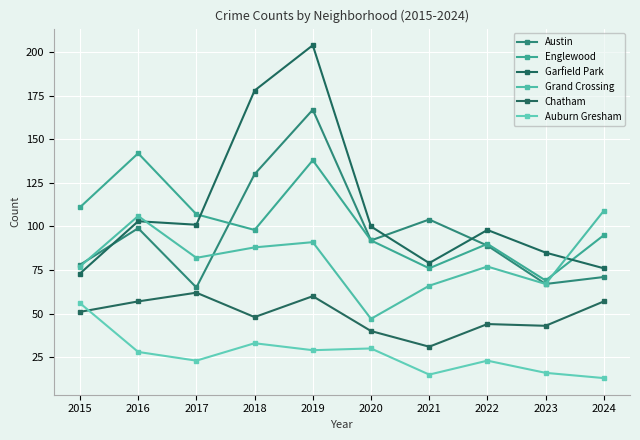

Which series has the largest total across all categories?

Garfield Park